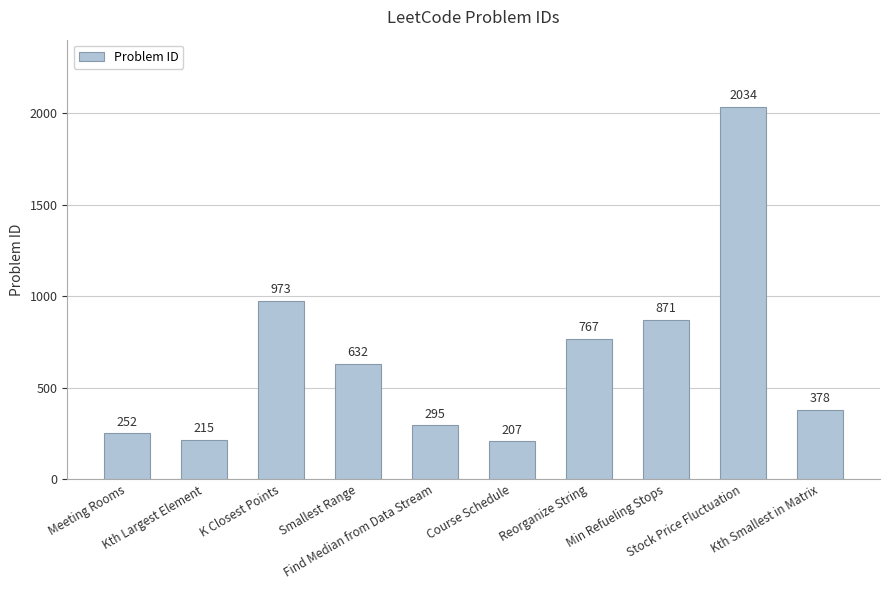

Which label corresponds to the smallest value in the chart?

Course Schedule